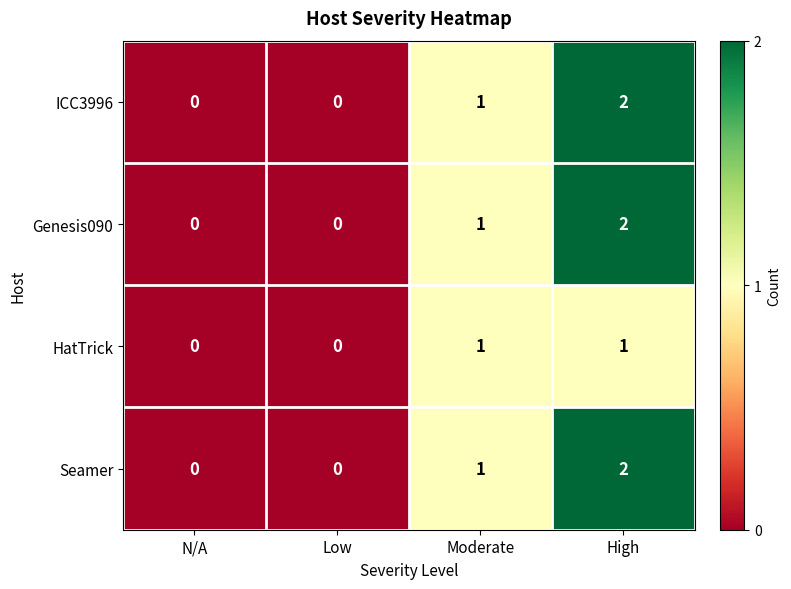

How many values in Genesis090 are above zero?

2